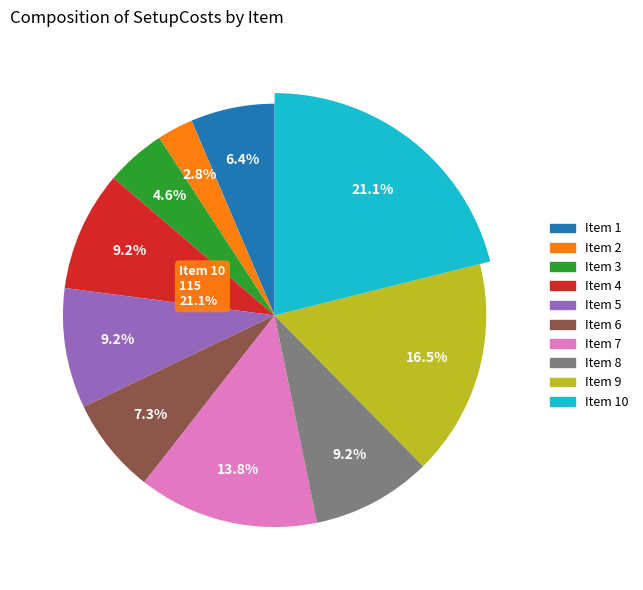

To the nearest percent, what is the combined percentage of 9 and 6?

24%